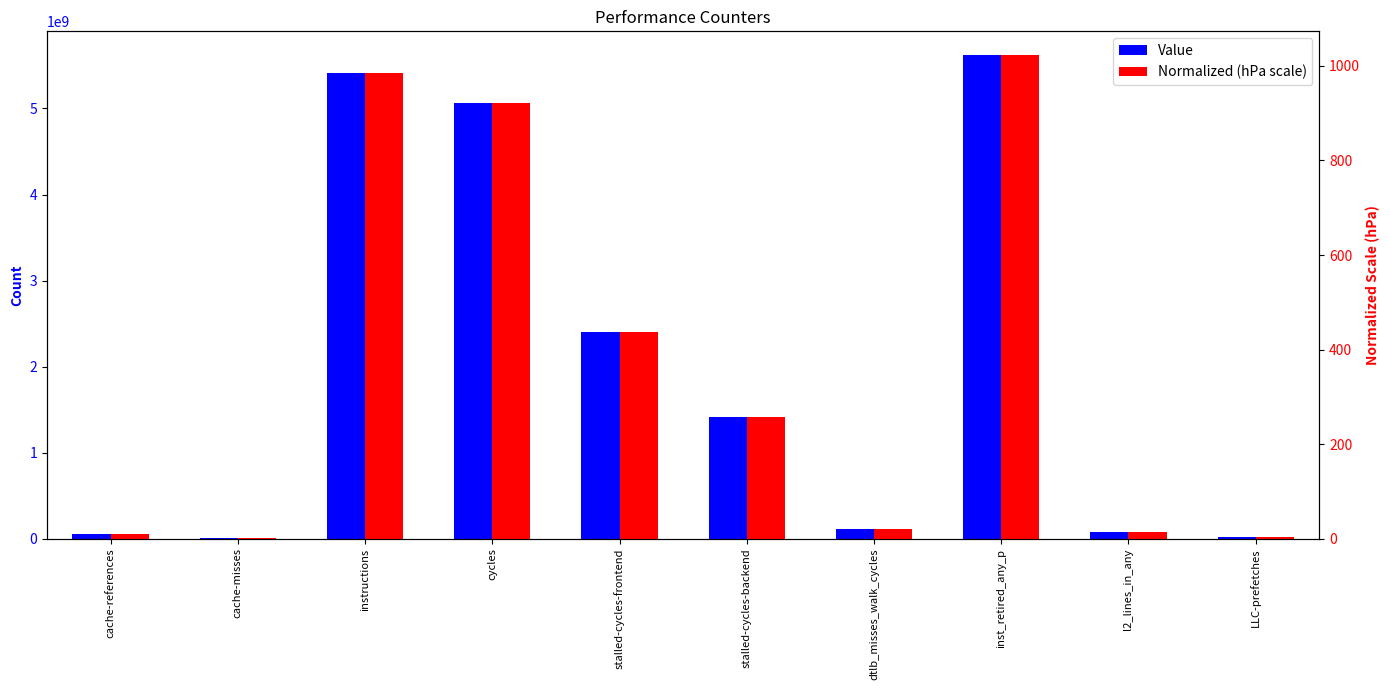

How many bars are there in total?

20